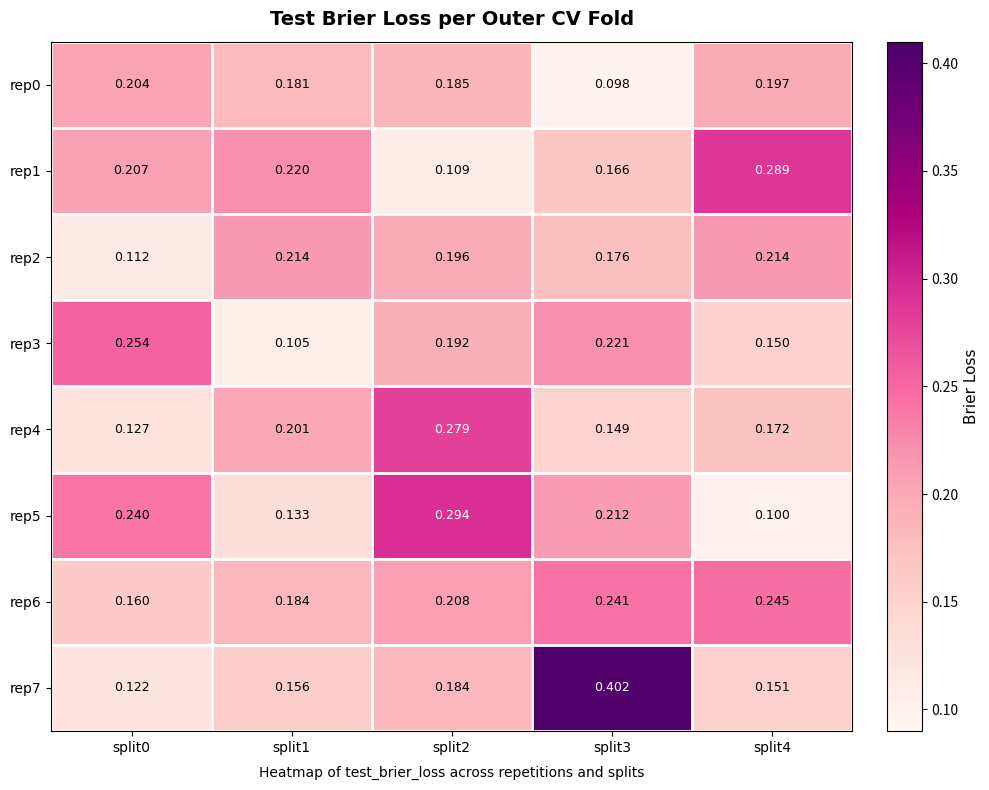

What is the spread (max minus min) of values at split3?

0.3